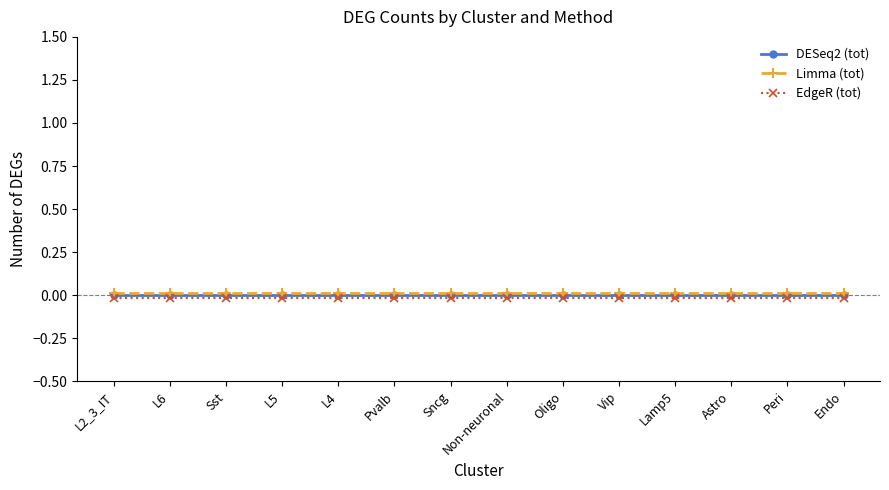

True or false: EdgeR (tot) has a value of -0.0 at Endo.

True